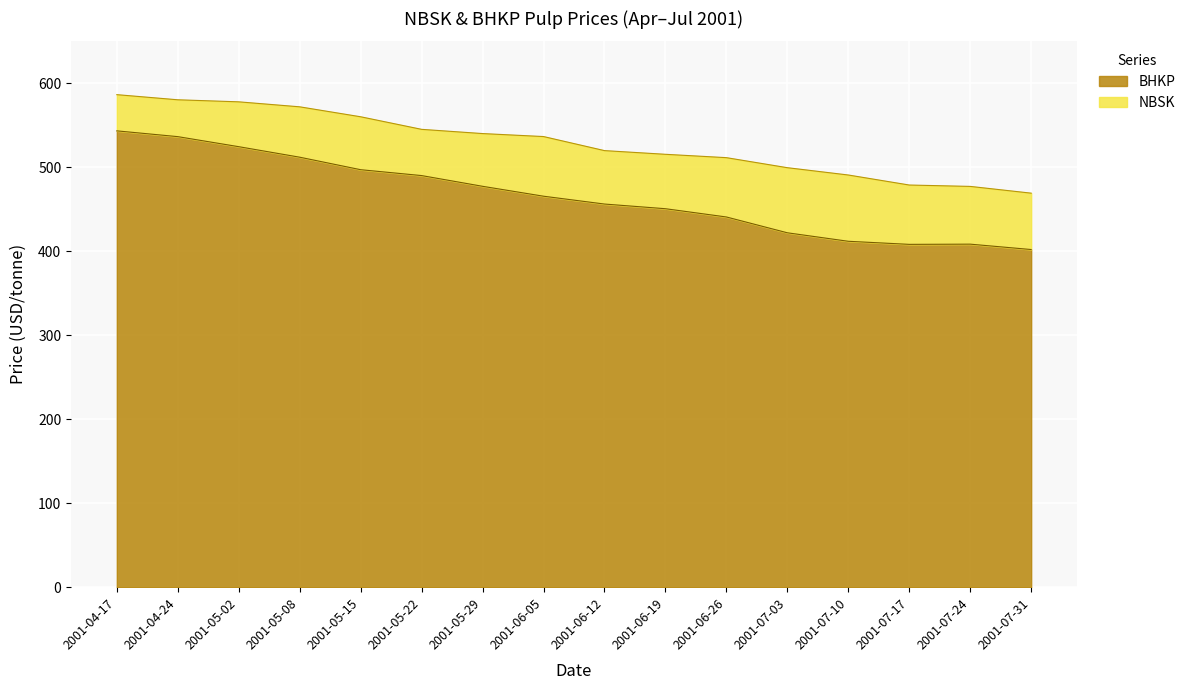

At which category is the sum across all series the highest?

2001-04-17